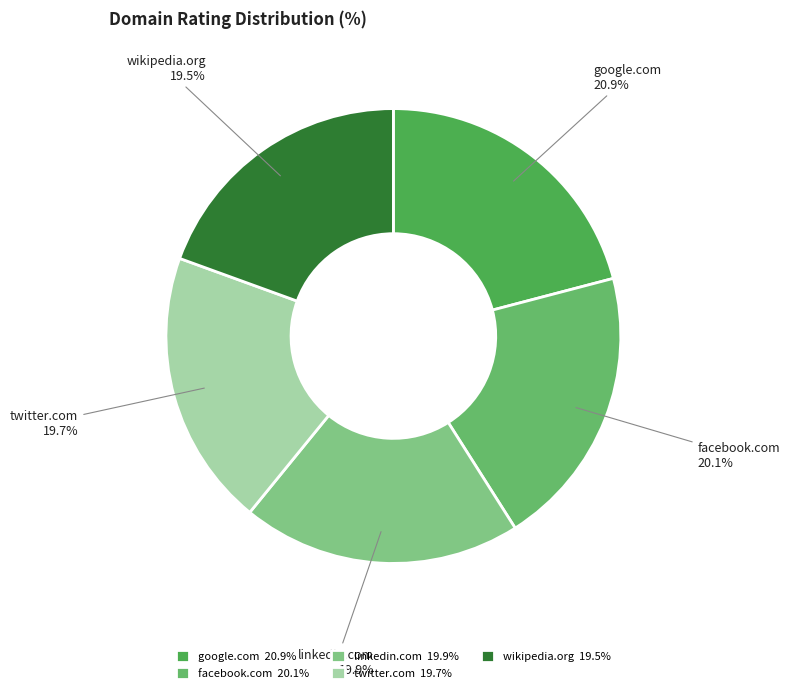

Does any single category account for the majority?

No